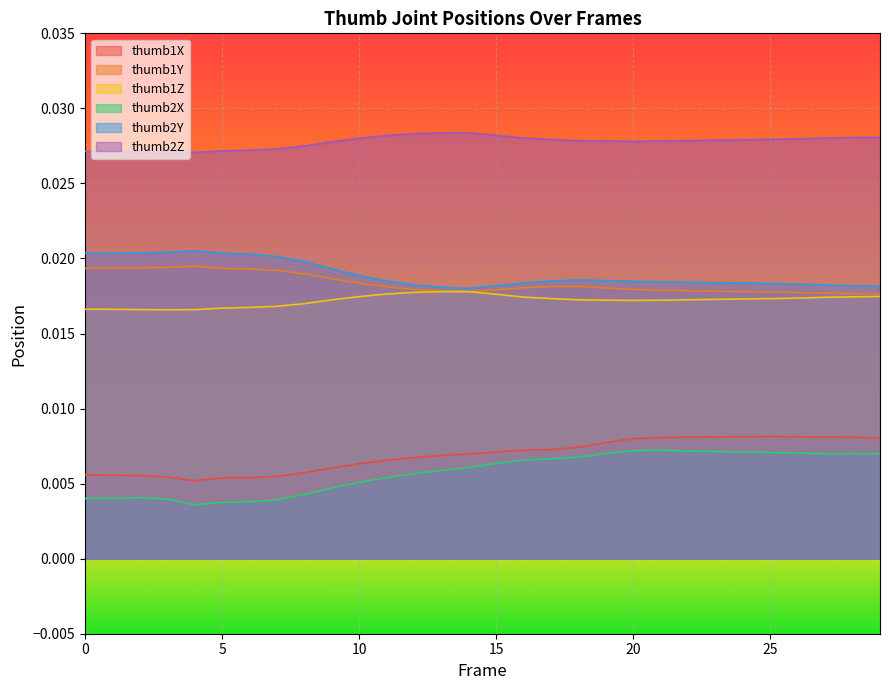

In thumb1Z, how many points are higher than both neighbors (excluding endpoints)?

1